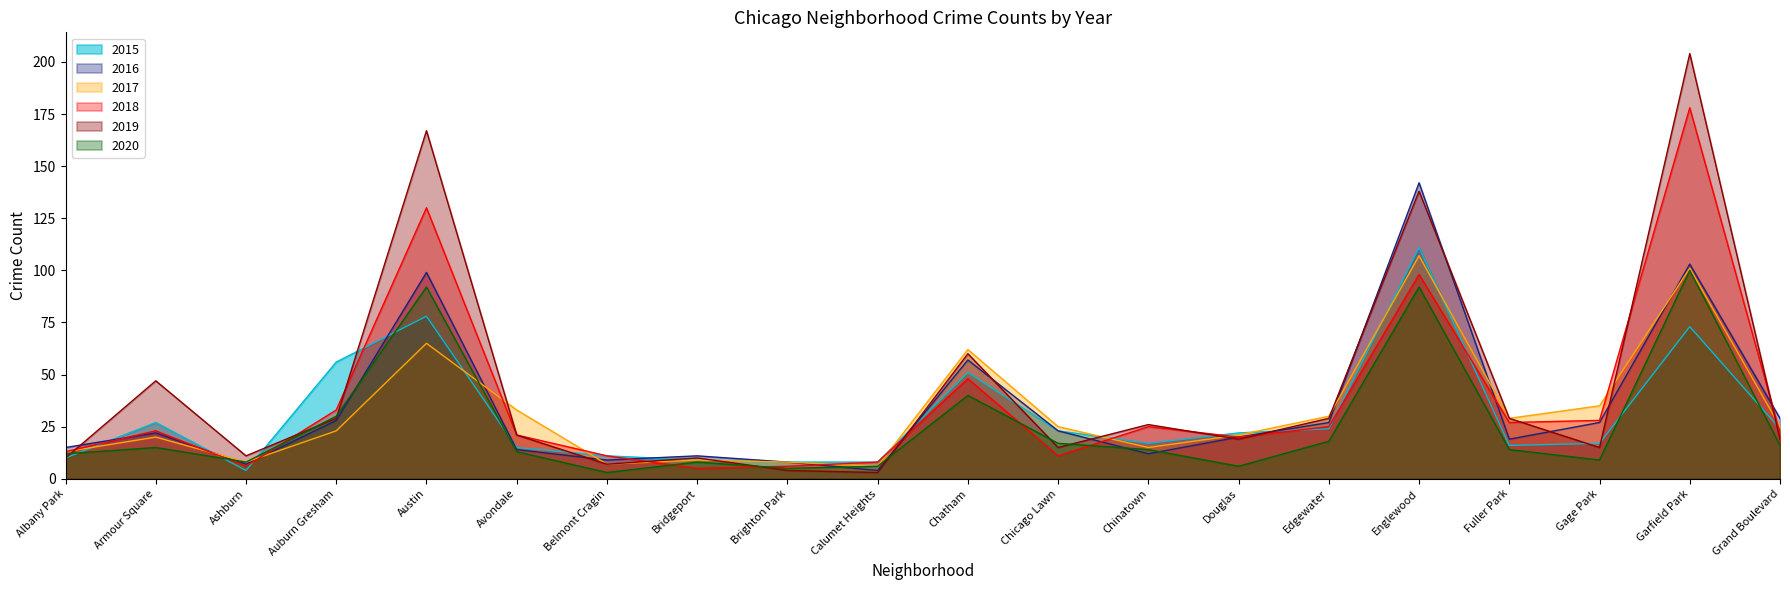

Reading left to right, transcribe all the data shown in this chart.

2015: 10	27	4	56	78	15	11	9	8	8	51	23	17	22	24	111	16	17	73	24
2016: 15	22	7	28	99	14	9	11	8	4	57	23	12	20	27	142	19	27	103	29
2017: 13	20	8	23	65	33	7	9	8	6	62	25	15	21	30	107	29	35	101	25
2018: 13	23	6	33	130	21	11	5	6	8	48	11	25	20	25	98	27	28	178	22
2019: 10	47	11	29	167	21	7	10	4	3	60	15	26	19	29	138	29	15	204	19
2020: 12	15	8	30	92	13	3	8	5	6	40	17	14	6	18	92	14	9	100	16